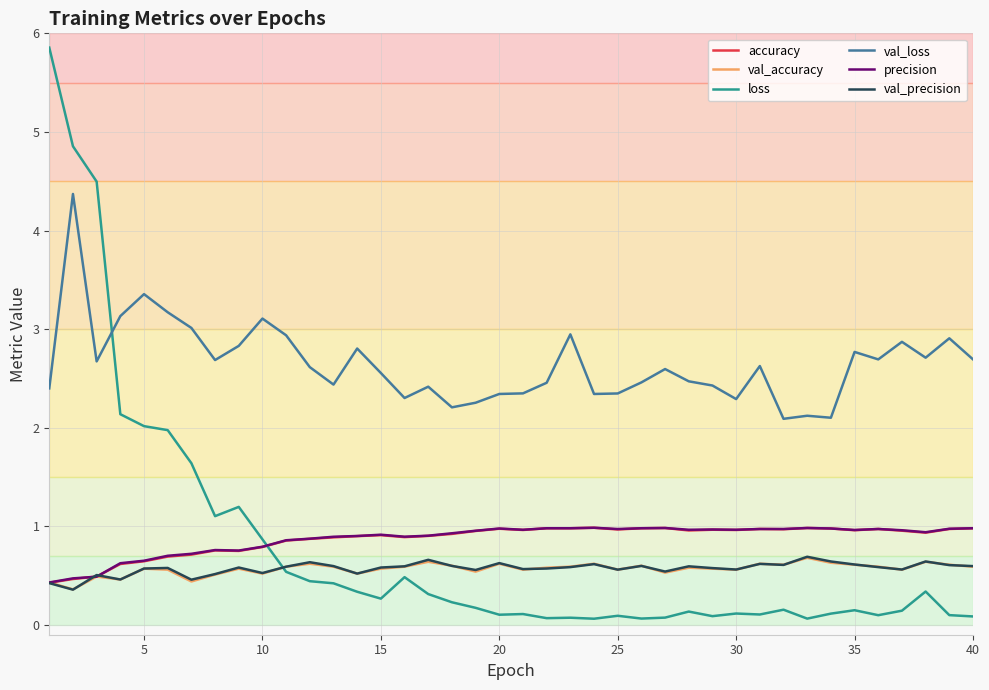

Which series has the largest range (max minus min)?

loss